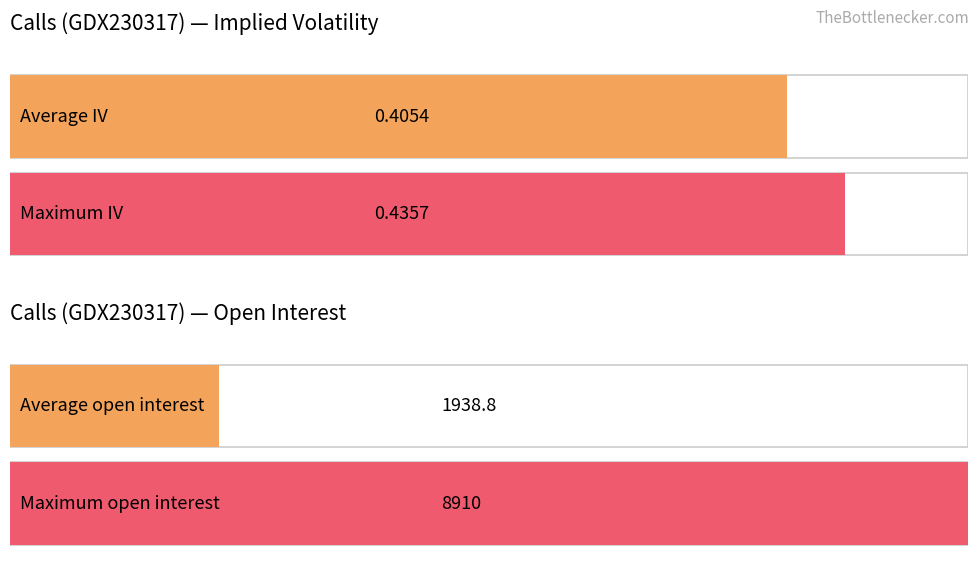

Are the bars horizontal?

Yes